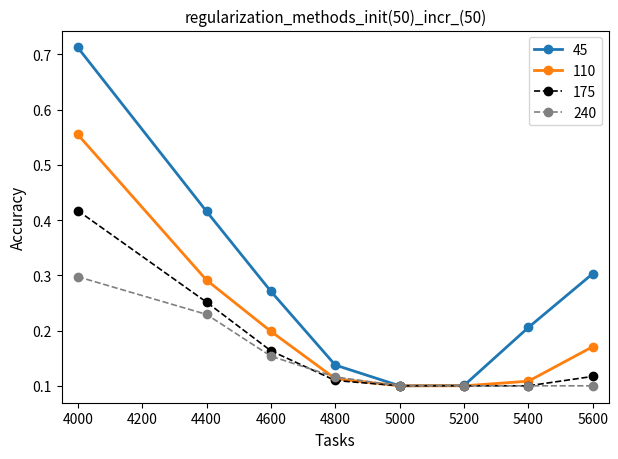

Is the value of 110 at 4400 greater than the value of 175 at 5600?

Yes